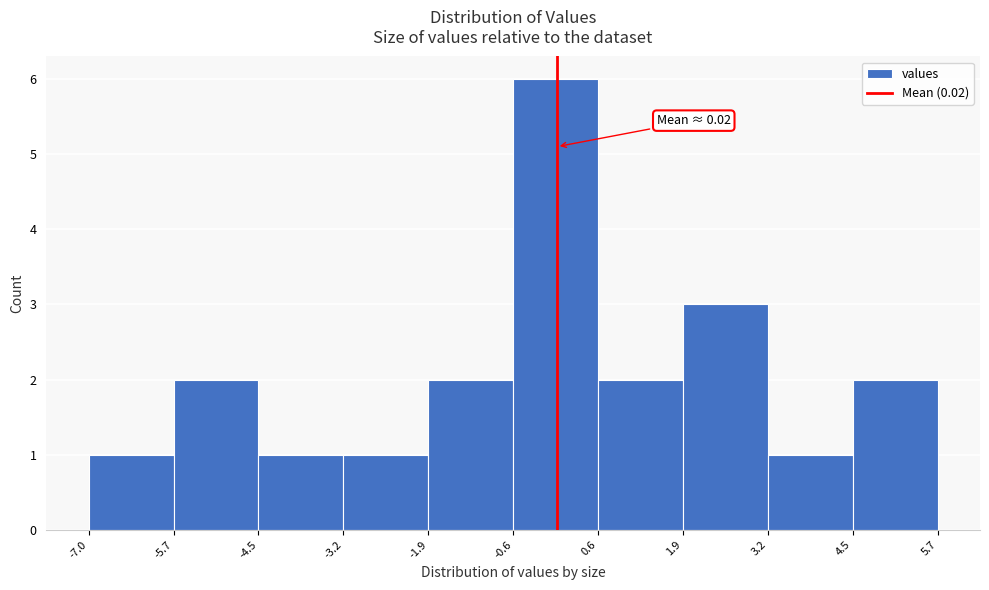

Over which range of the x-axis is the bar tallest?

-0.6 to 0.6